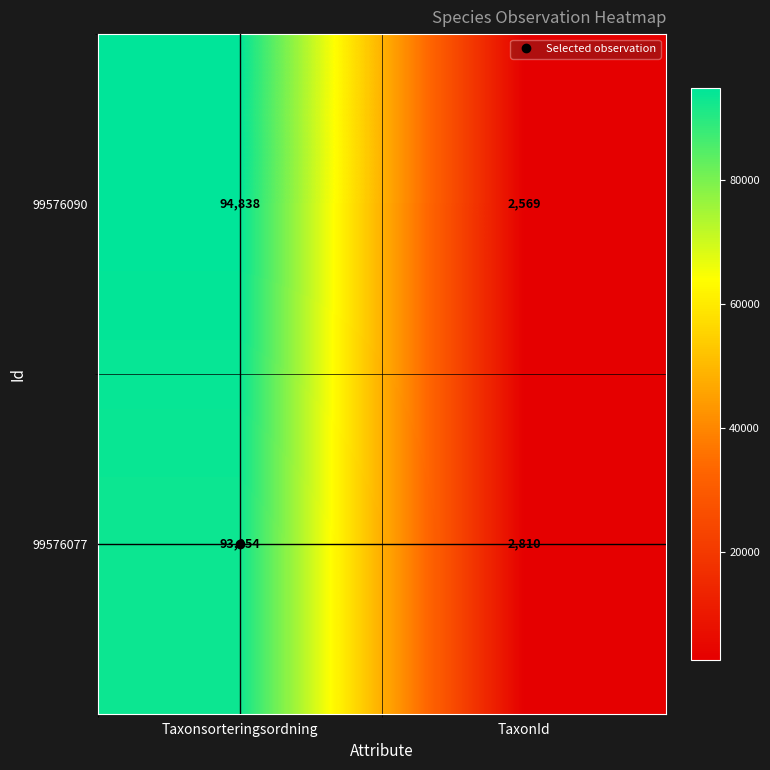

Which series has the widest spread of values?

99576090